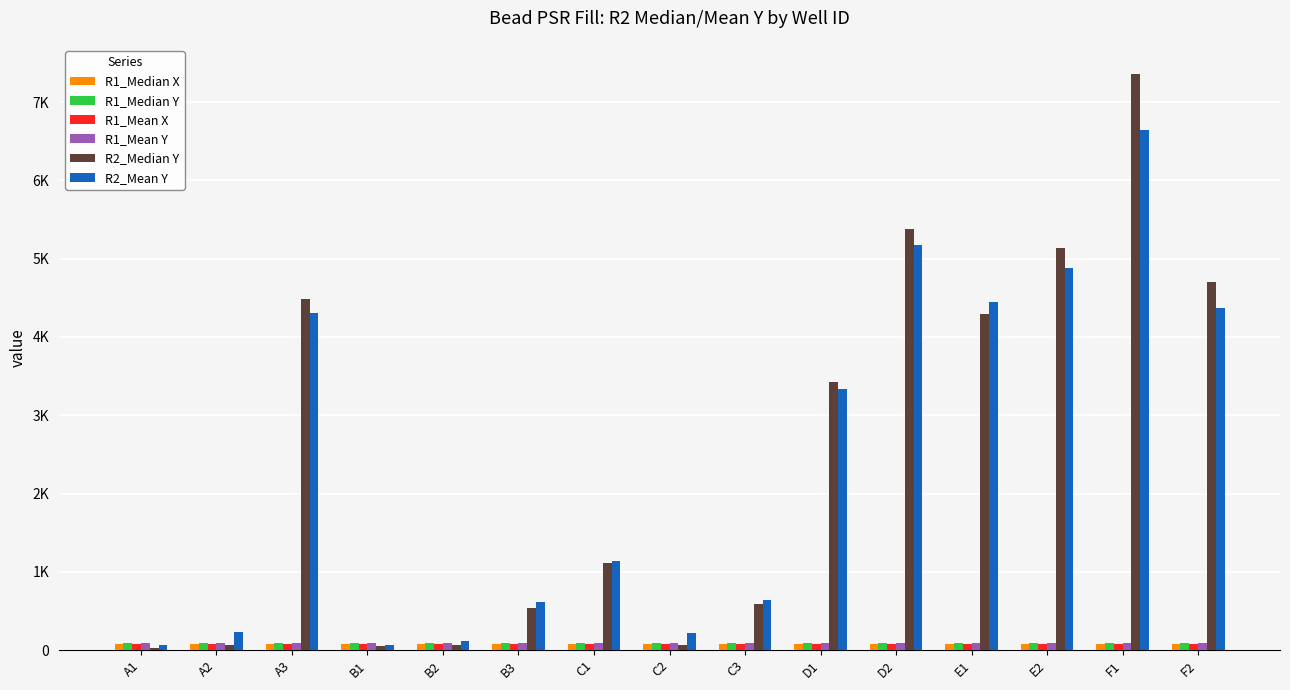

Where is R1_Median X nearest to the value 78?

A2